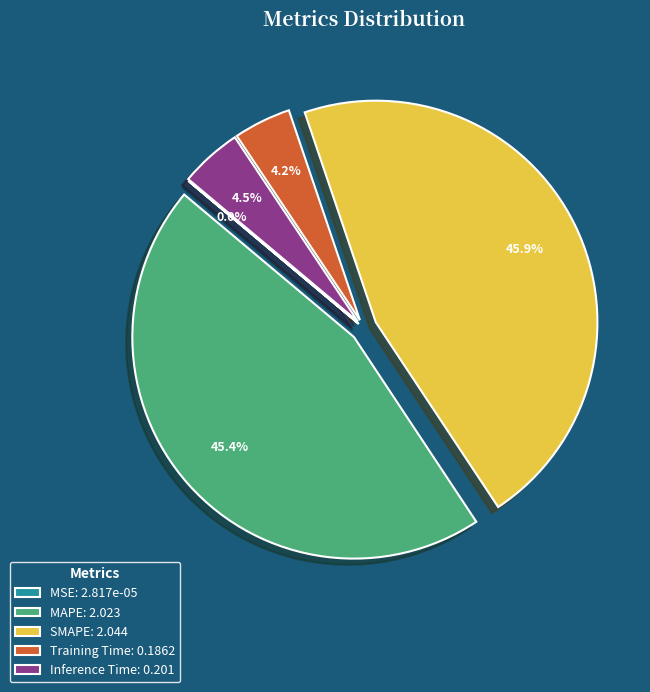

To the nearest percent, what portion does SMAPE represent?

46%